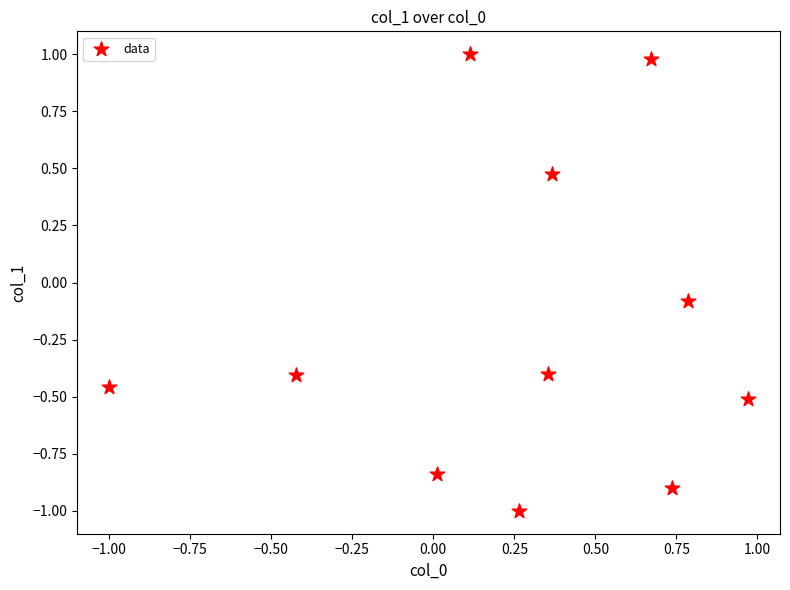

What is the range of X values (max minus min)?

2.0